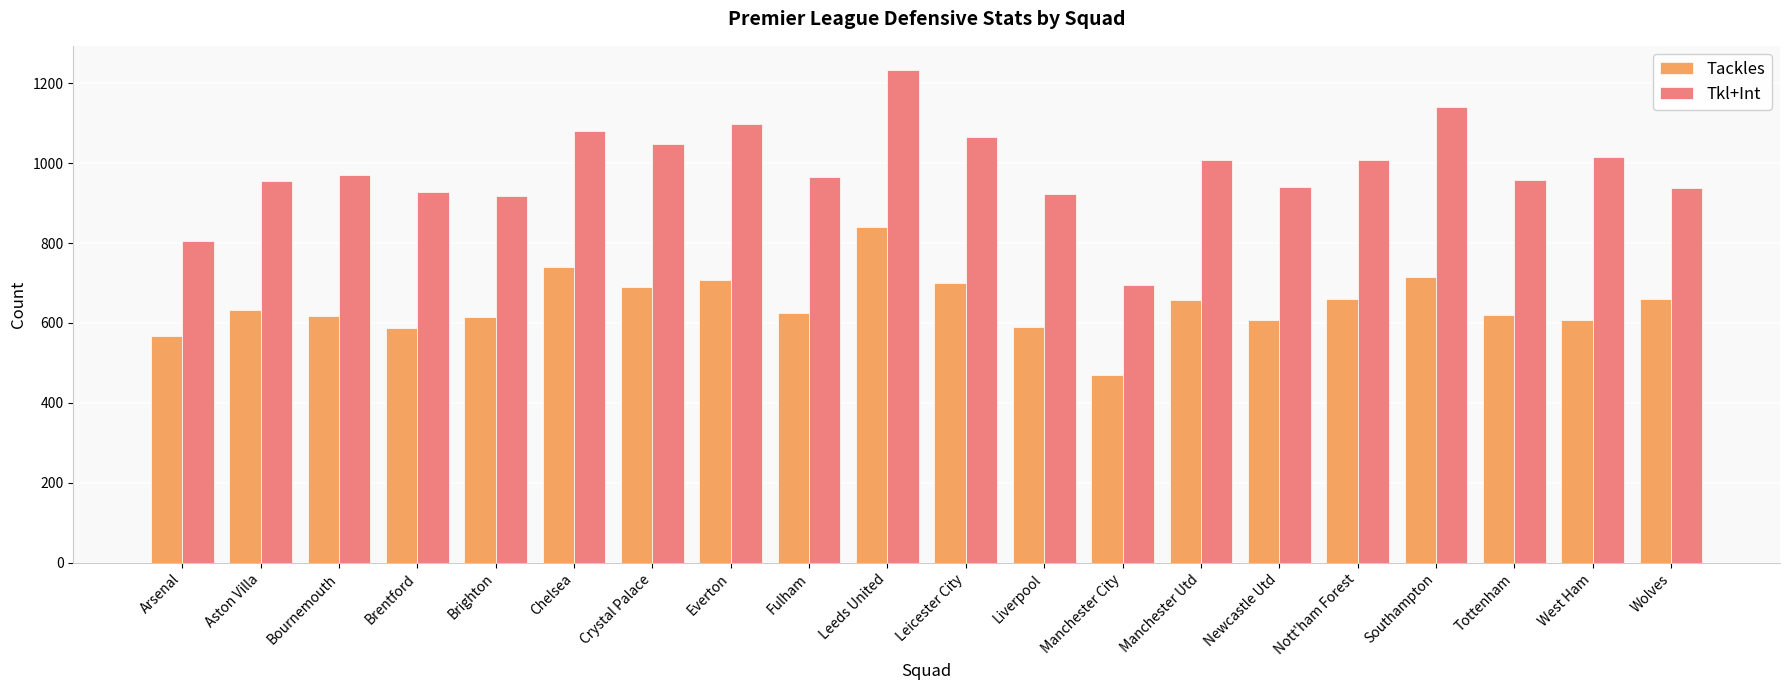

What is the difference between the second highest and second lowest values in the Tackles series?

172